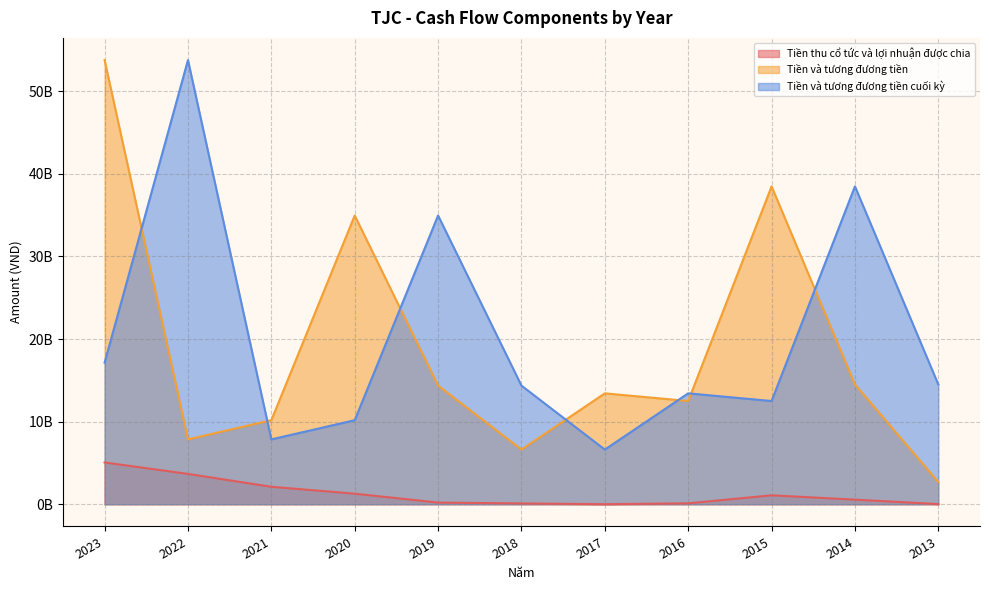

The Tiền thu cổ tức và lợi nhuận được chia series shows 4892798 at 2017. True or false?

True